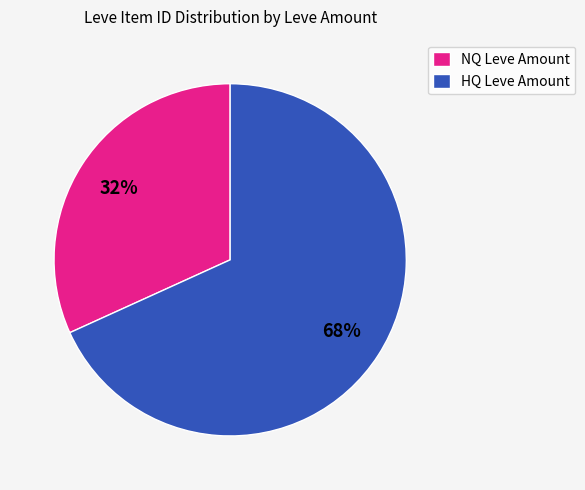

What is the ratio of the value at HQ Leve Amount to the value at NQ Leve Amount?

2.1